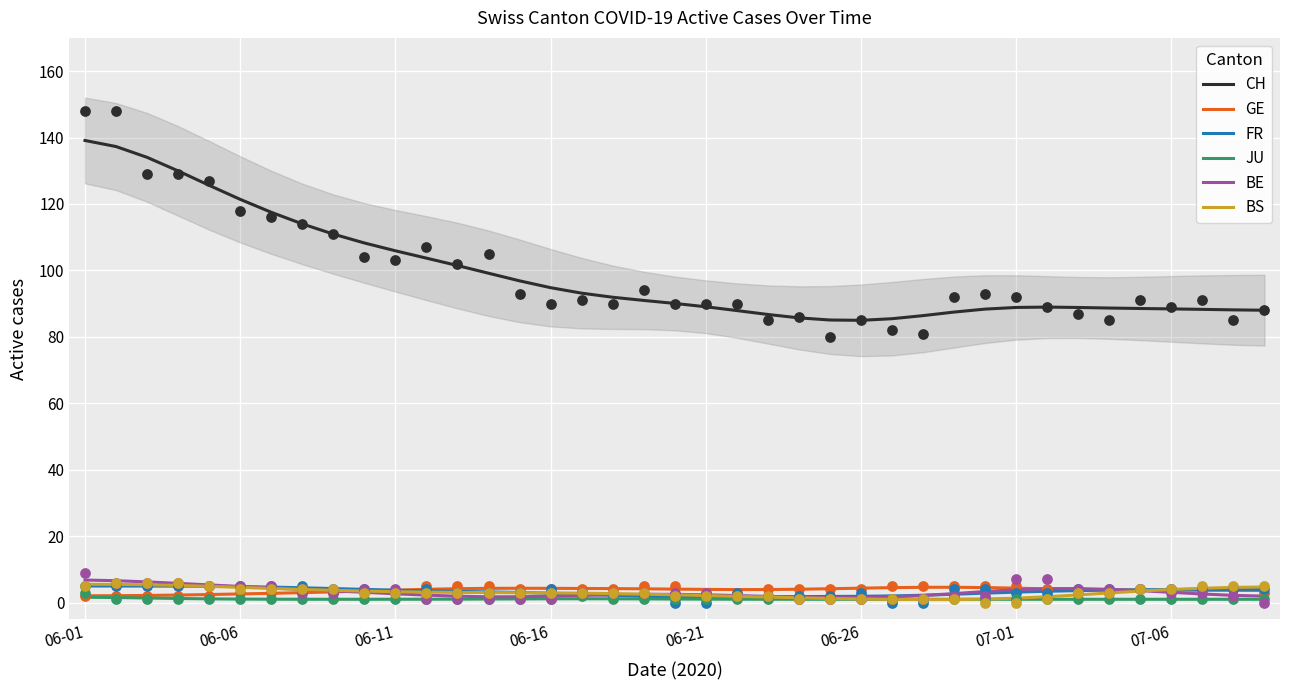

True or false: CH and BS intersect in this chart.

False